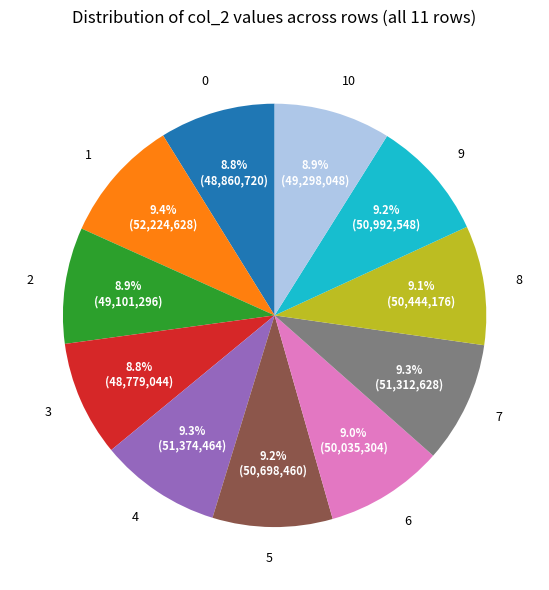

What percentage is the 6 slice, to the nearest percent?

9%